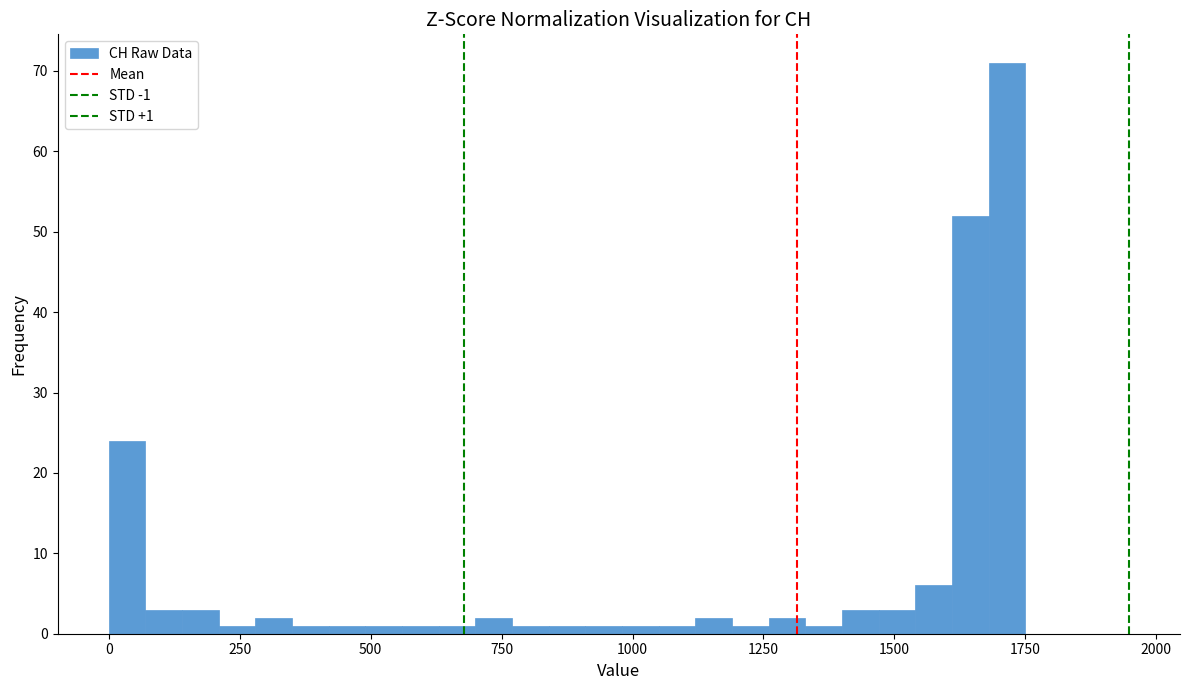

Read against the x-axis, roughly where is the centre of the tallest bar?

1700